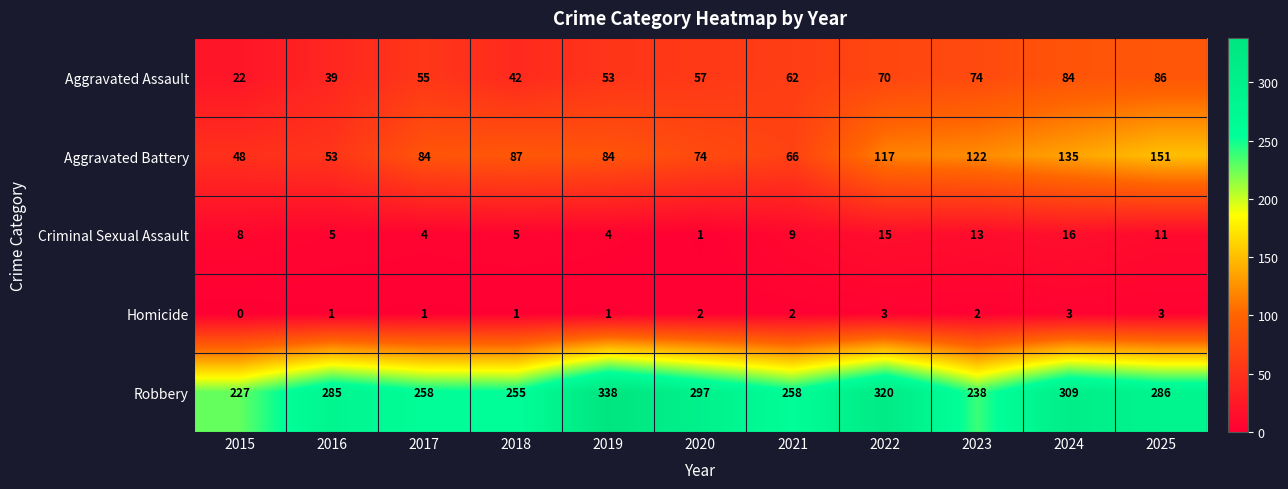

How many values in the Robbery series are below 285?

5